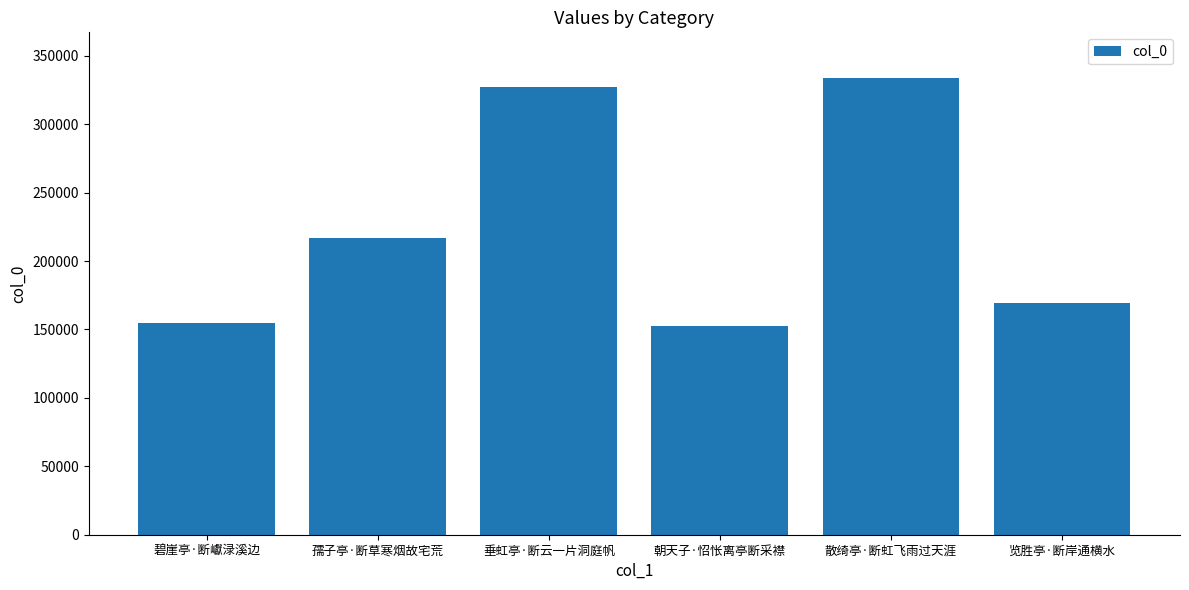

What is the average value?

225791